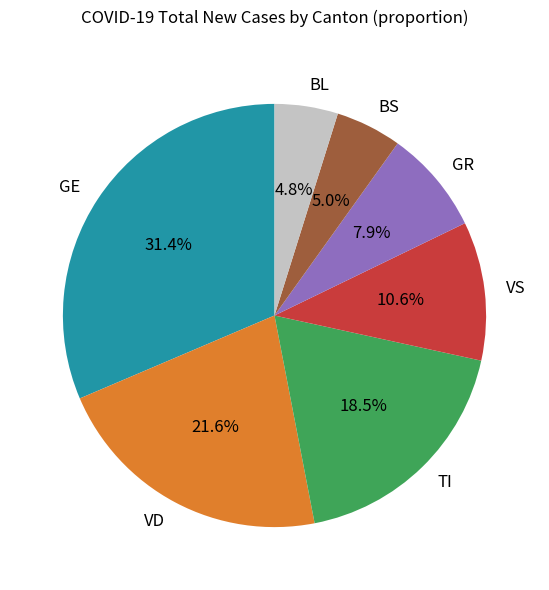

To the nearest percent, what is the difference between the largest and smallest slice percentages?

27%